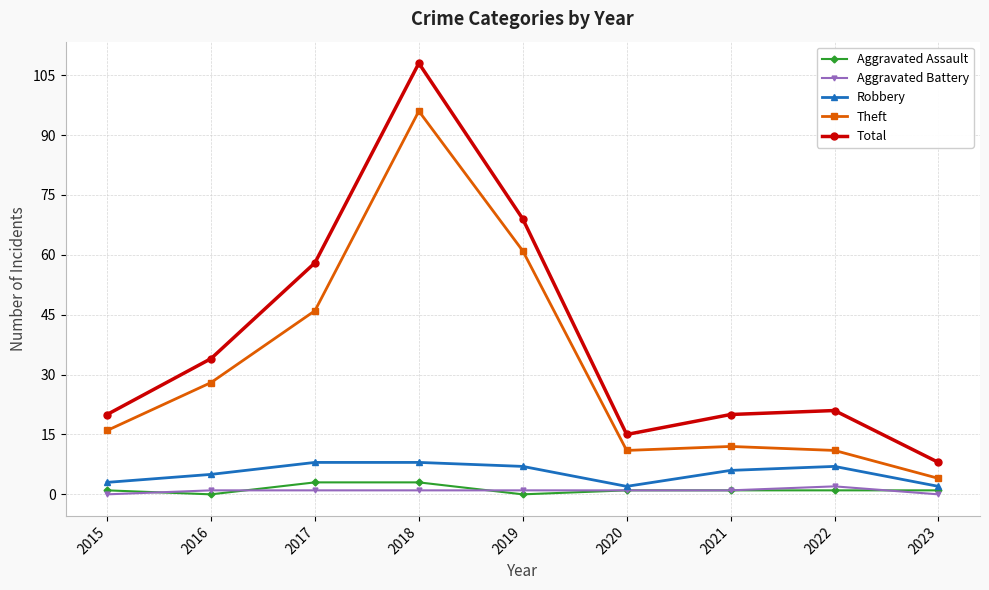

What is the spread (max minus min) of values at 2016?

34